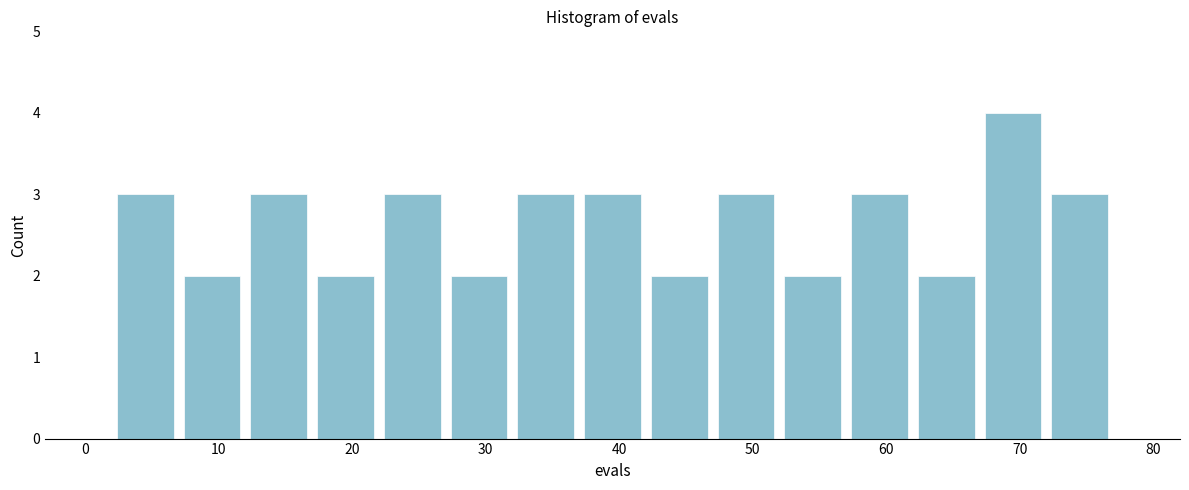

Reading left to right, list every bar in this chart as the range it spans on the x-axis followed by its height. The values are not printed on the chart, so give them approximately, as read against the axis.

2 to 7: 3
7 to 12: 2
12 to 17: 3
17 to 22: 2
22 to 27: 3
27 to 32: 2
32 to 37: 3
37 to 42: 3
42 to 47: 2
47 to 52: 3
52 to 57: 2
57 to 62: 3
62 to 67: 2
67 to 72: 4
72 to 77: 3